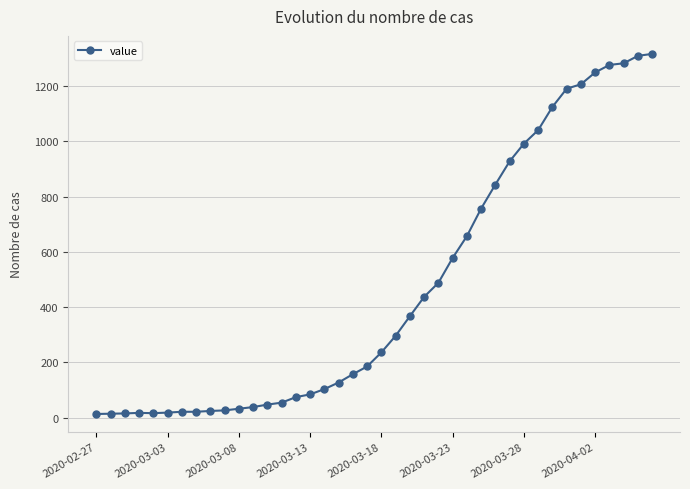

Count the number of data series in this chart.

1